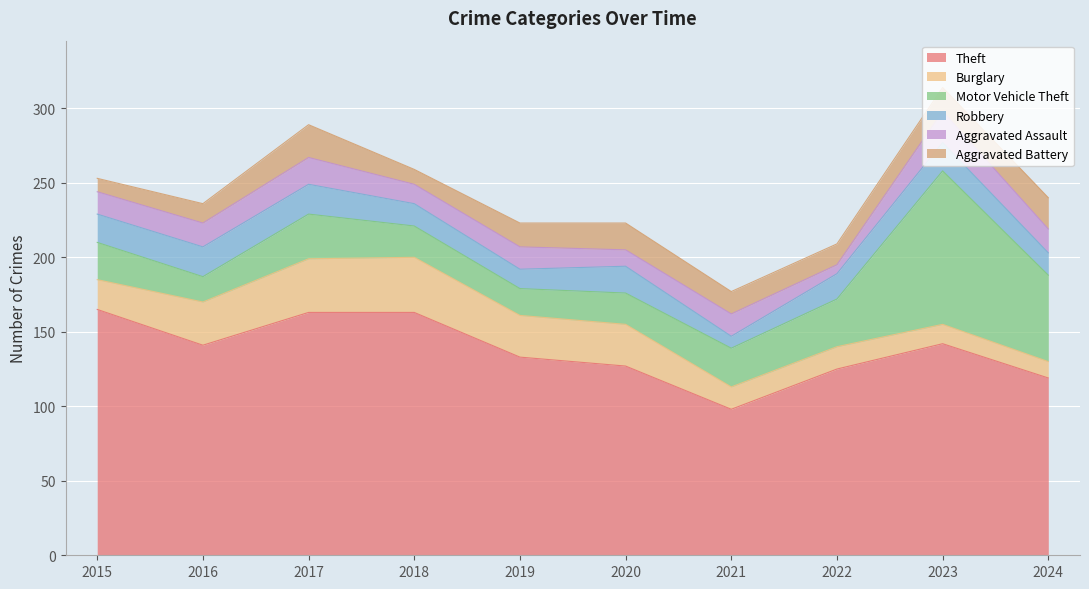

Is the value of Motor Vehicle Theft at 2016 greater than the value of Aggravated Assault at 2017?

No